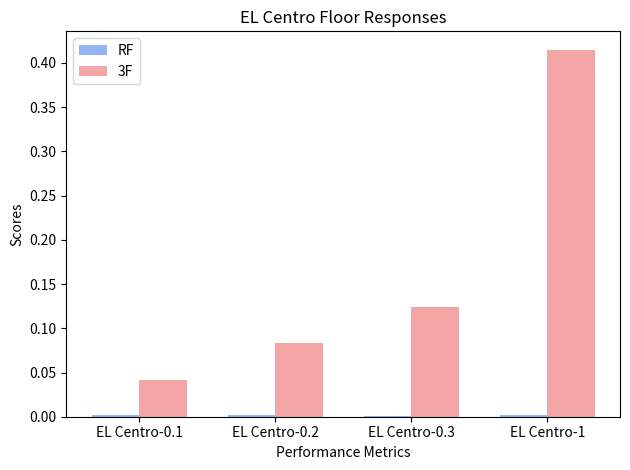

The 3F series shows 0.6 at EL Centro-1. True or false?

False